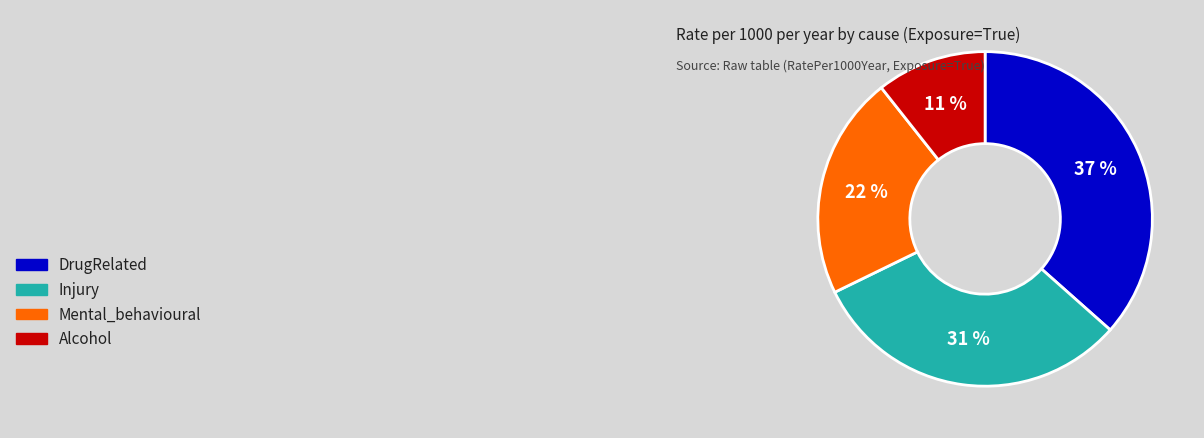

Which slice is the largest?

DrugRelated